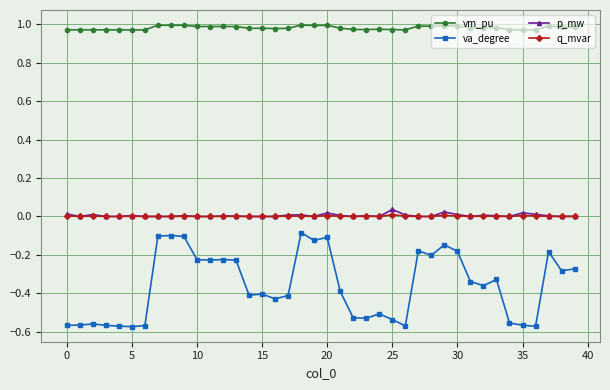

At how many categories does at least one series exceed 0?

40